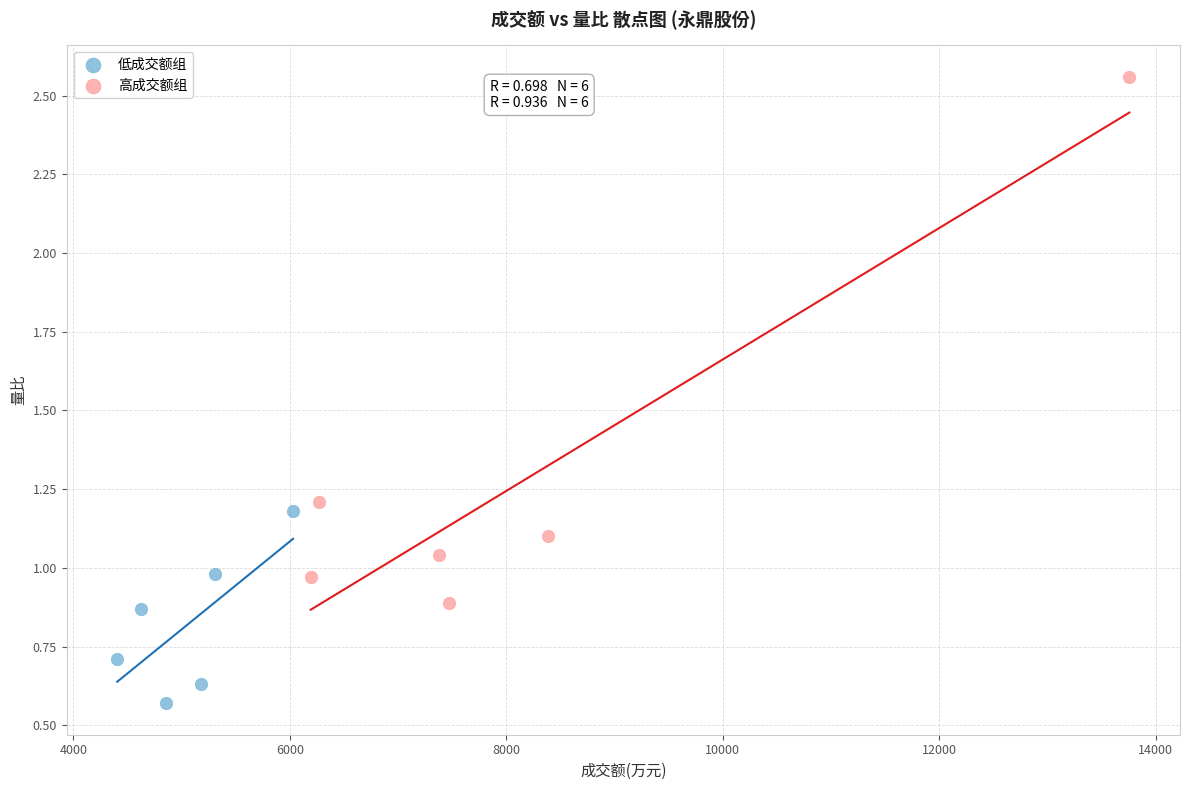

Which series has the largest Y range (max minus min)?

高成交额组